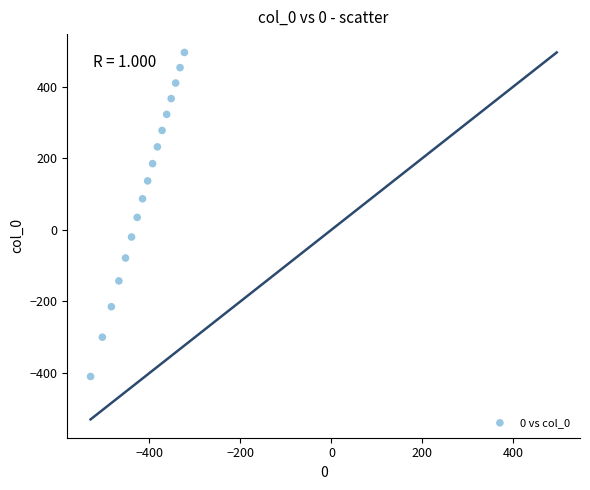

What is the range of Y values (max minus min)?

905.0